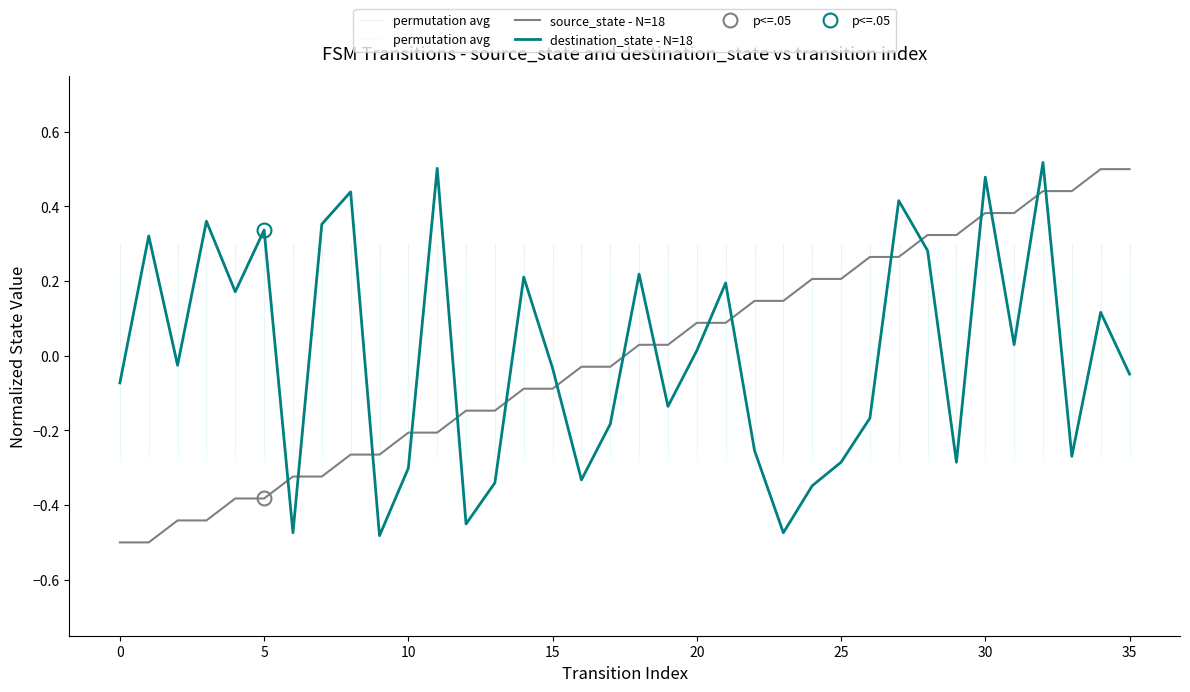

How many times do source_state - N=18 and destination_state - N=18 cross each other?

17